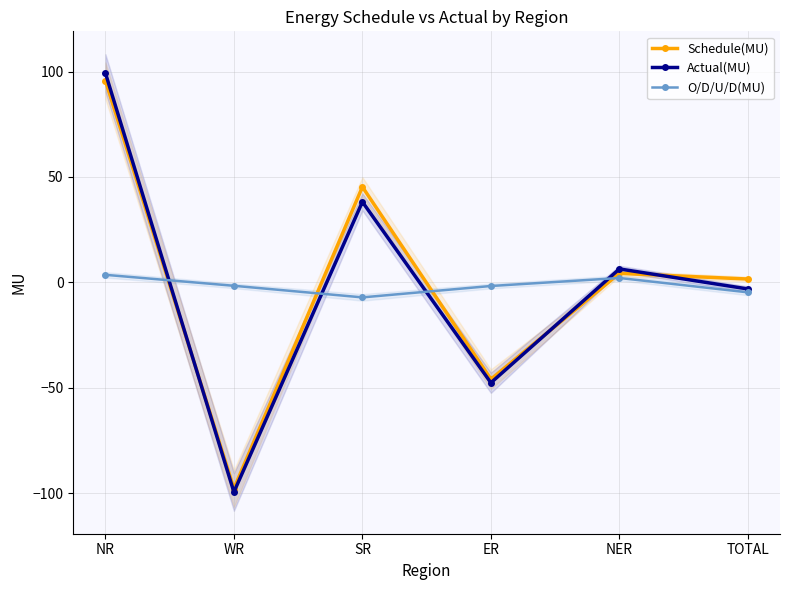

The value of Schedule(MU) at WR is -97.8. True or false?

True